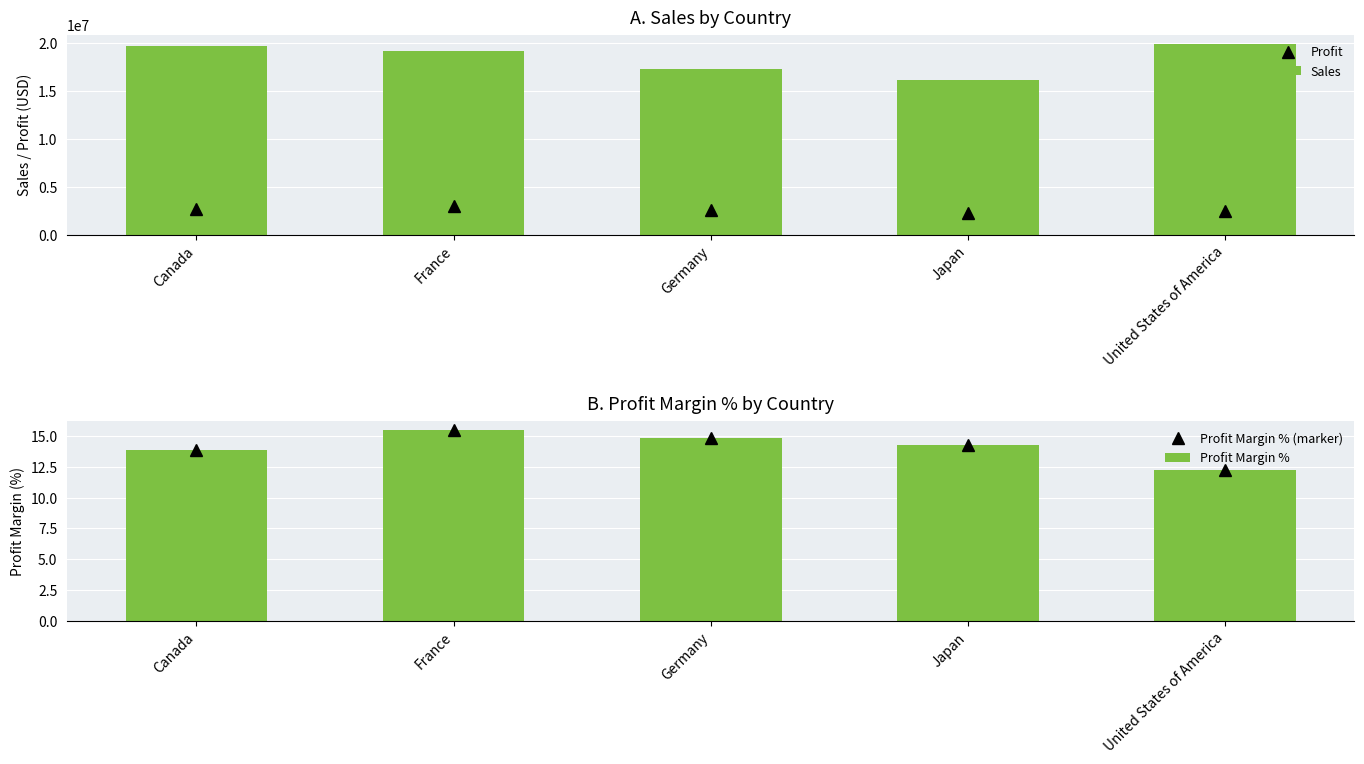

What is the label of the 4th bar from the left?

Japan